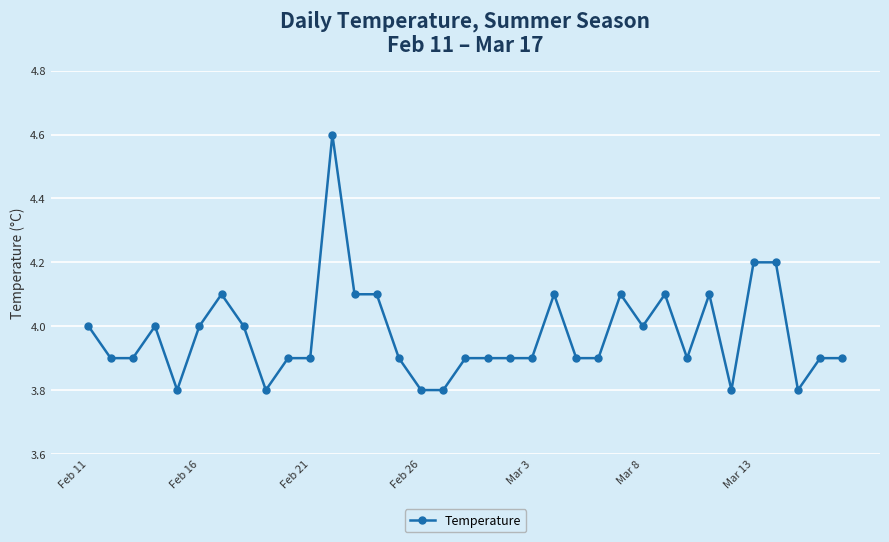

What is the greatest value displayed?

4.6